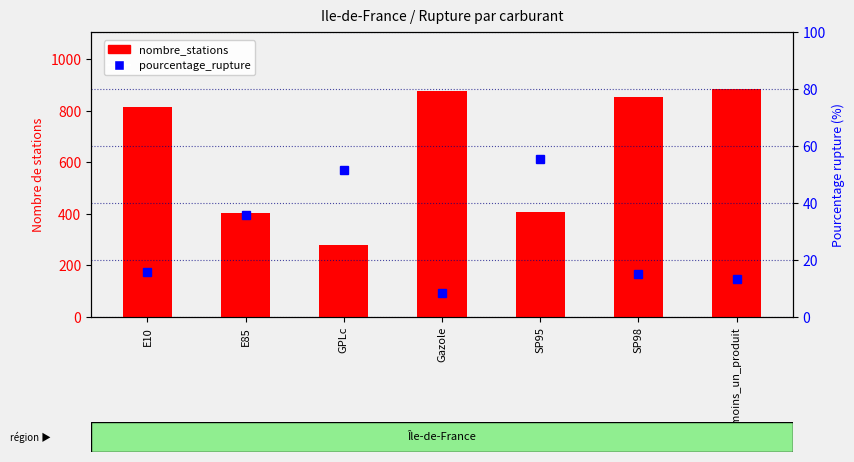

What is the total value across all series at GPLc?

330.6